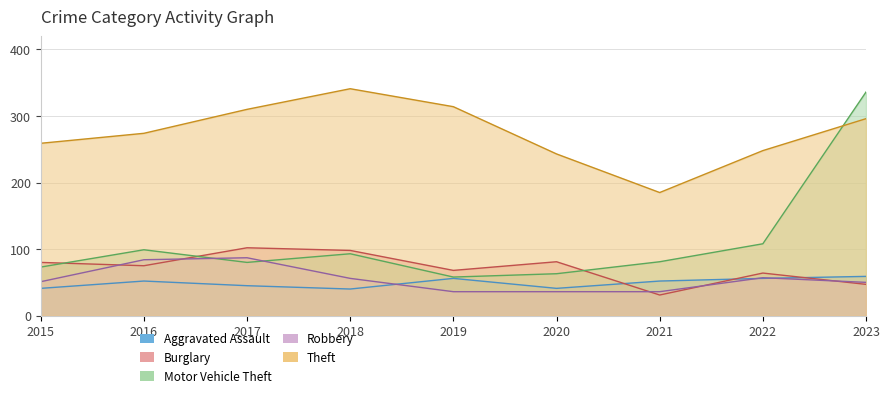

What is the value of the Theft point at the 8th from the left?

248